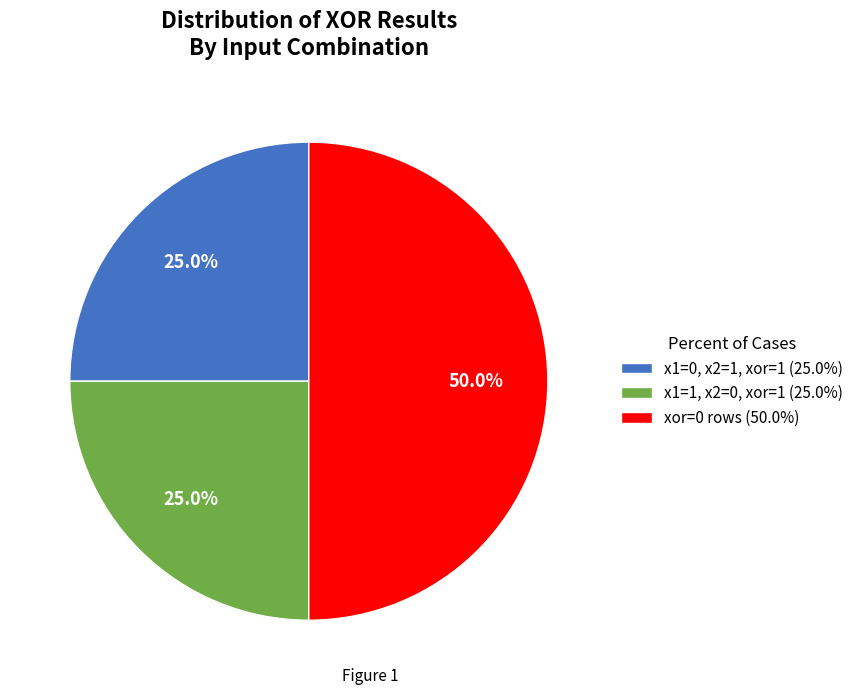

Approximately how many times larger is the value at xor=0 rows (50.0%) compared to x1=0, x2=1, xor=1 (25.0%)?

2.0